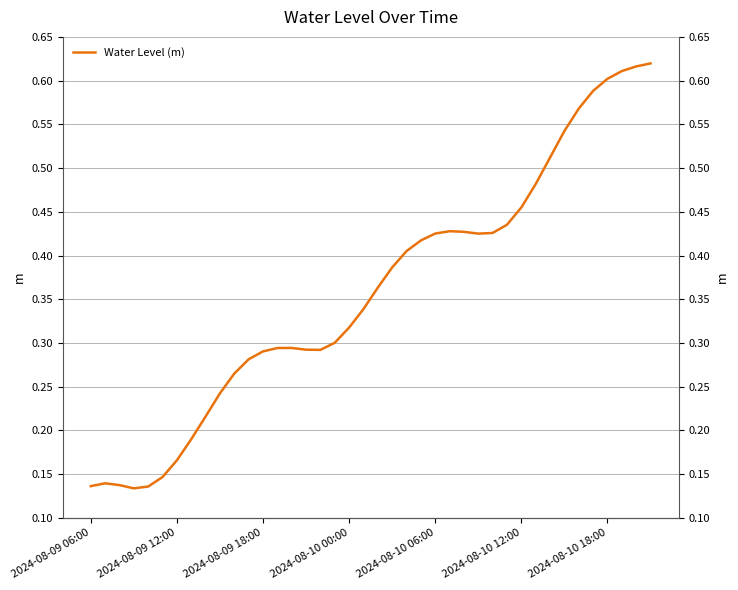

What is the difference between the values at 37 and 32?

0.1